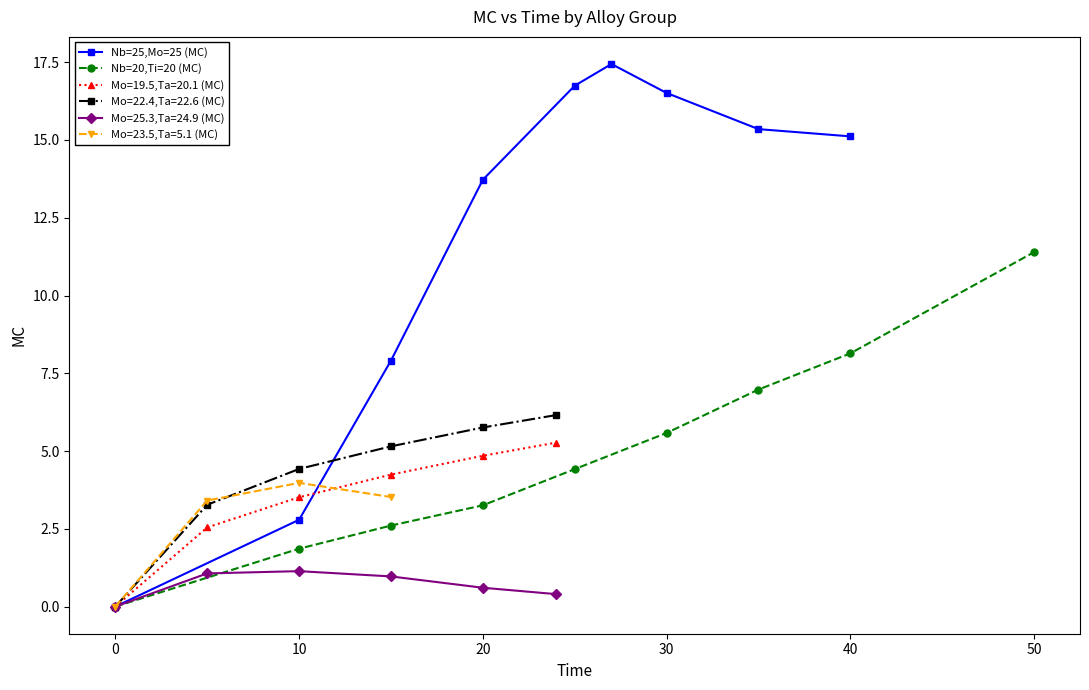

What is the label of the 6th point from the right?

20